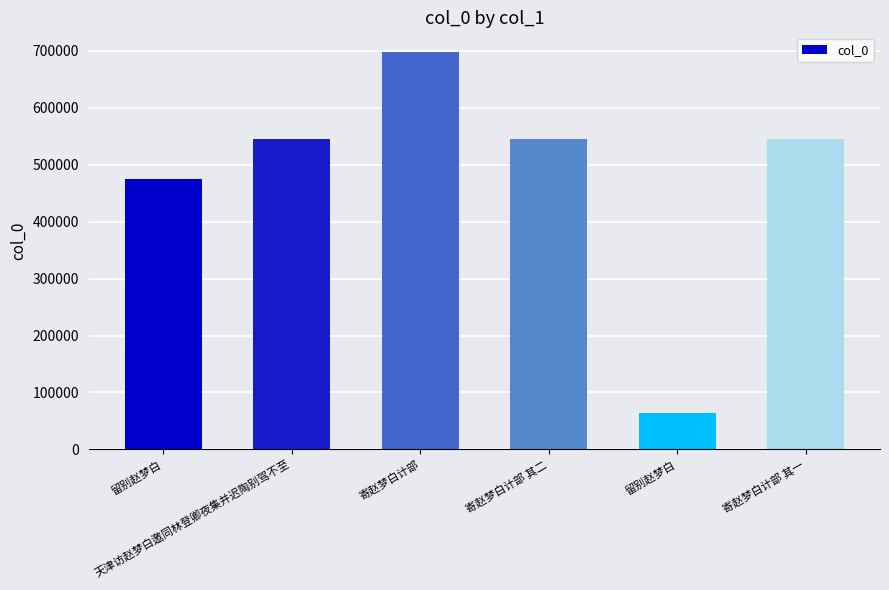

What is the difference between the second highest and minimum values?

480530